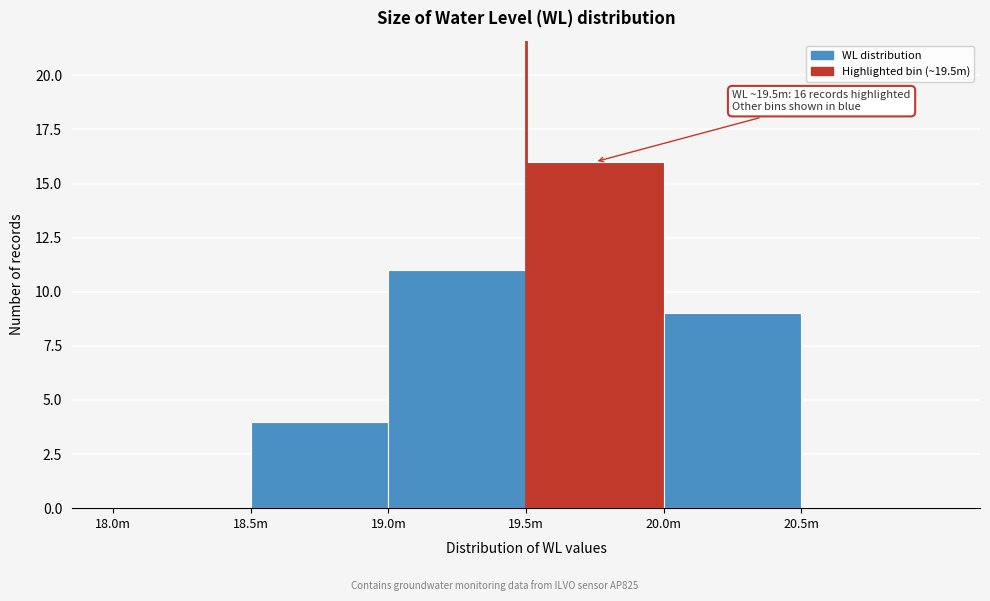

Reading left to right, what are all the values shown in this chart?

18.0m=0	18.5m=4	19.0m=11	19.5m=16	20.0m=9	20.5m=0